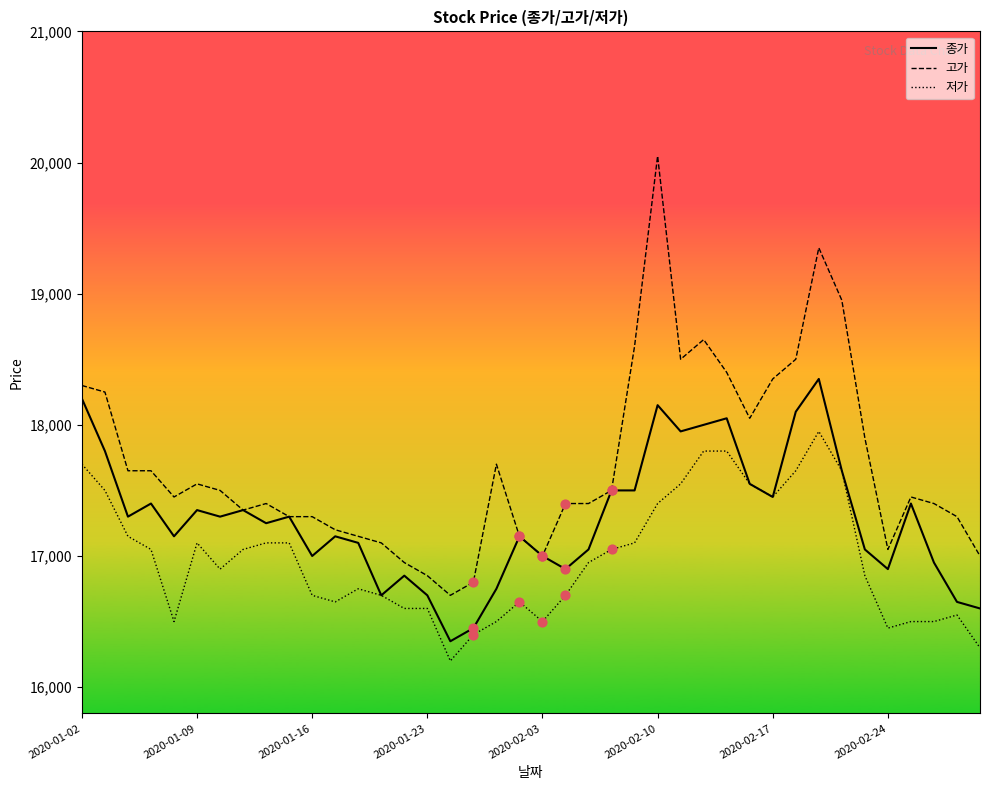

True or false: 저가 and 고가 cross at least once.

False